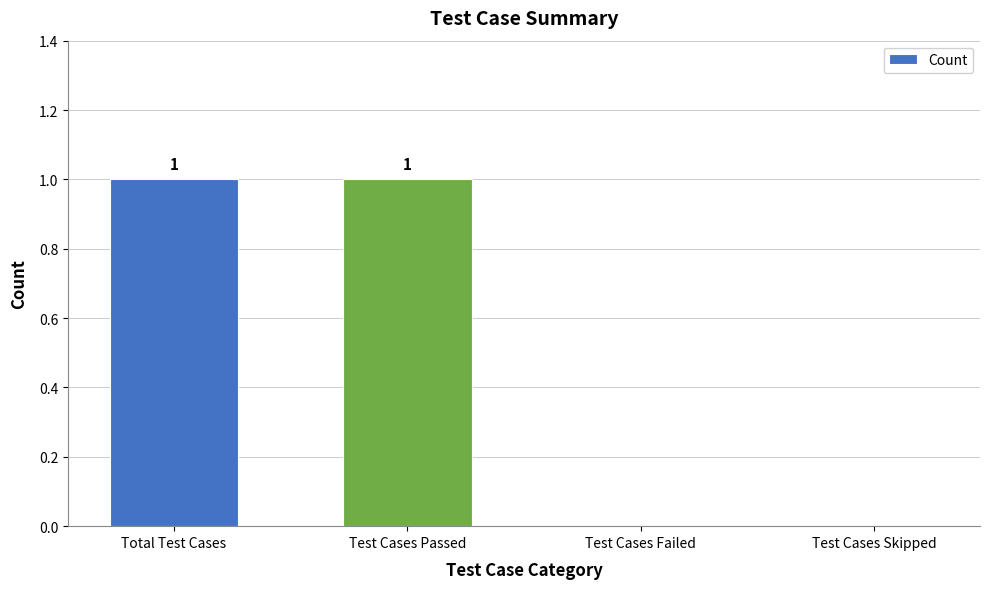

Reading right to left, what are all the values shown in this chart?

Test Cases Skipped=0	Test Cases Failed=0	Test Cases Passed=1	Total Test Cases=1